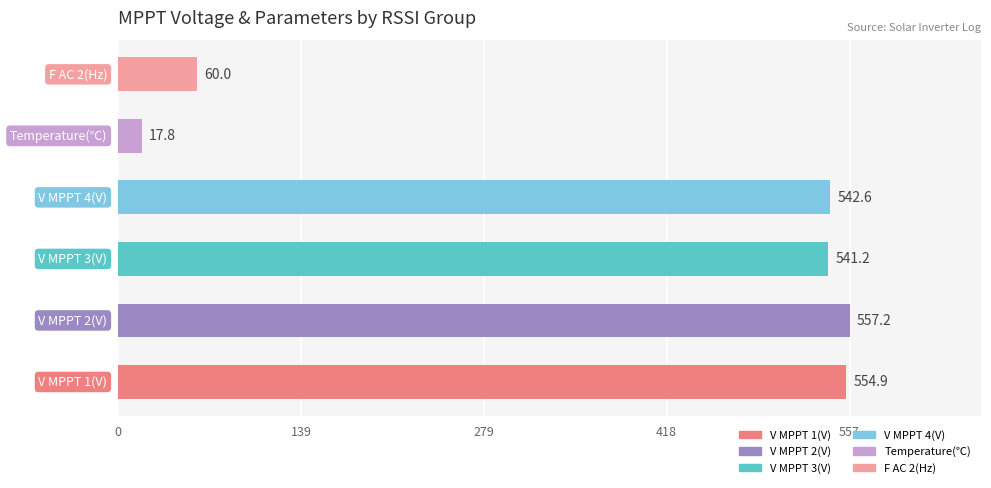

What is the maximum value shown in the chart?

557.2